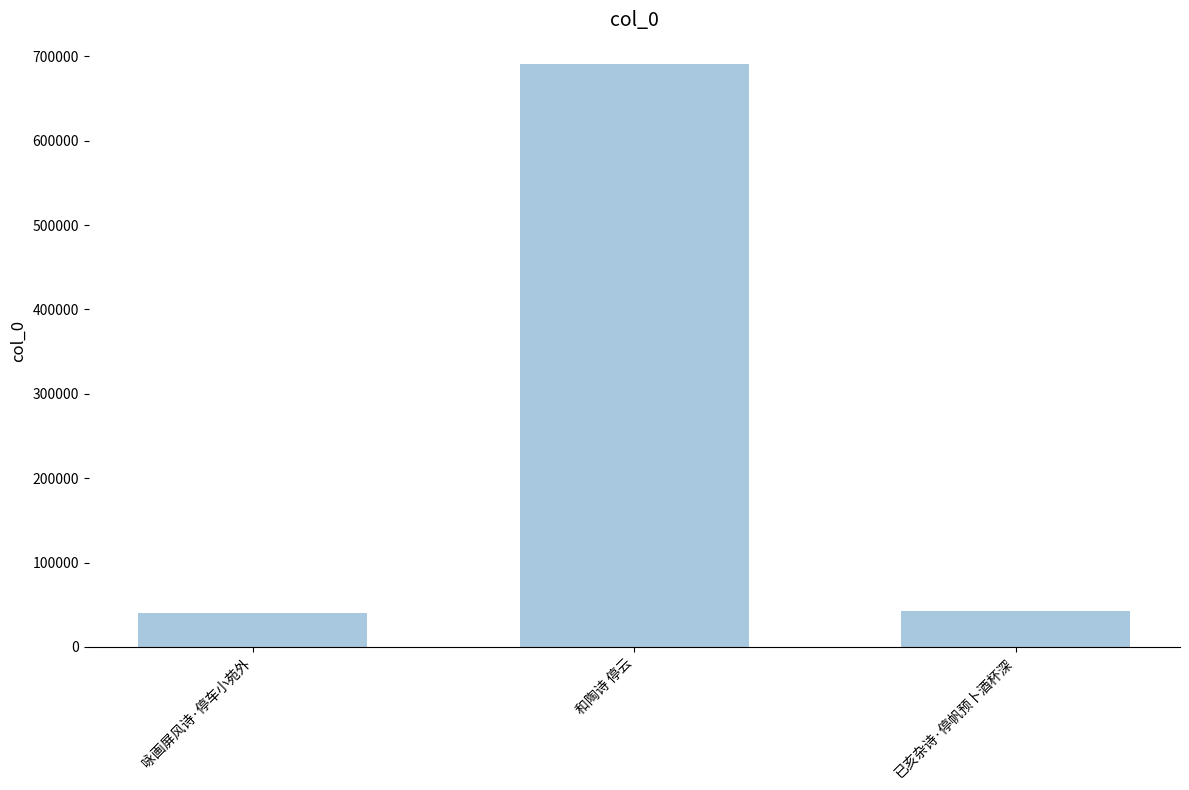

True or false: the data shows 42155 at 已亥杂诗·停帆预卜酒杯深.

True